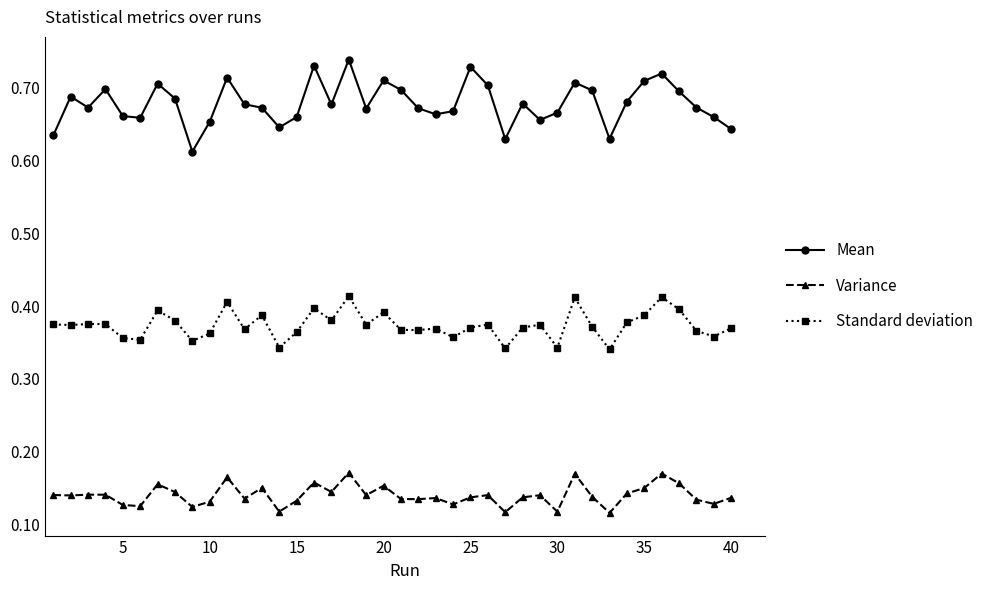

Which series has the widest spread of values?

Mean